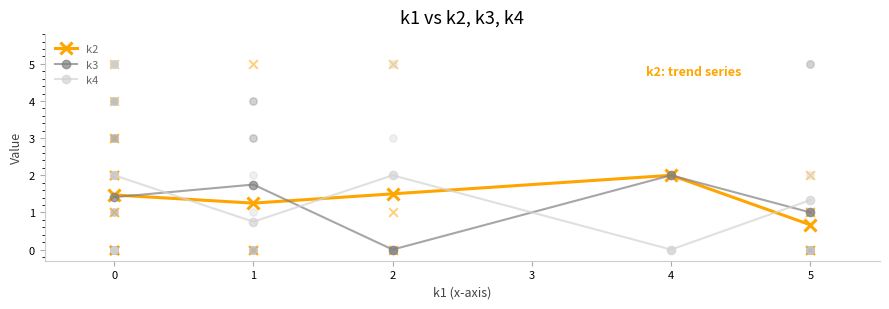

What are all the series names shown in the legend?

k2, k3, k4